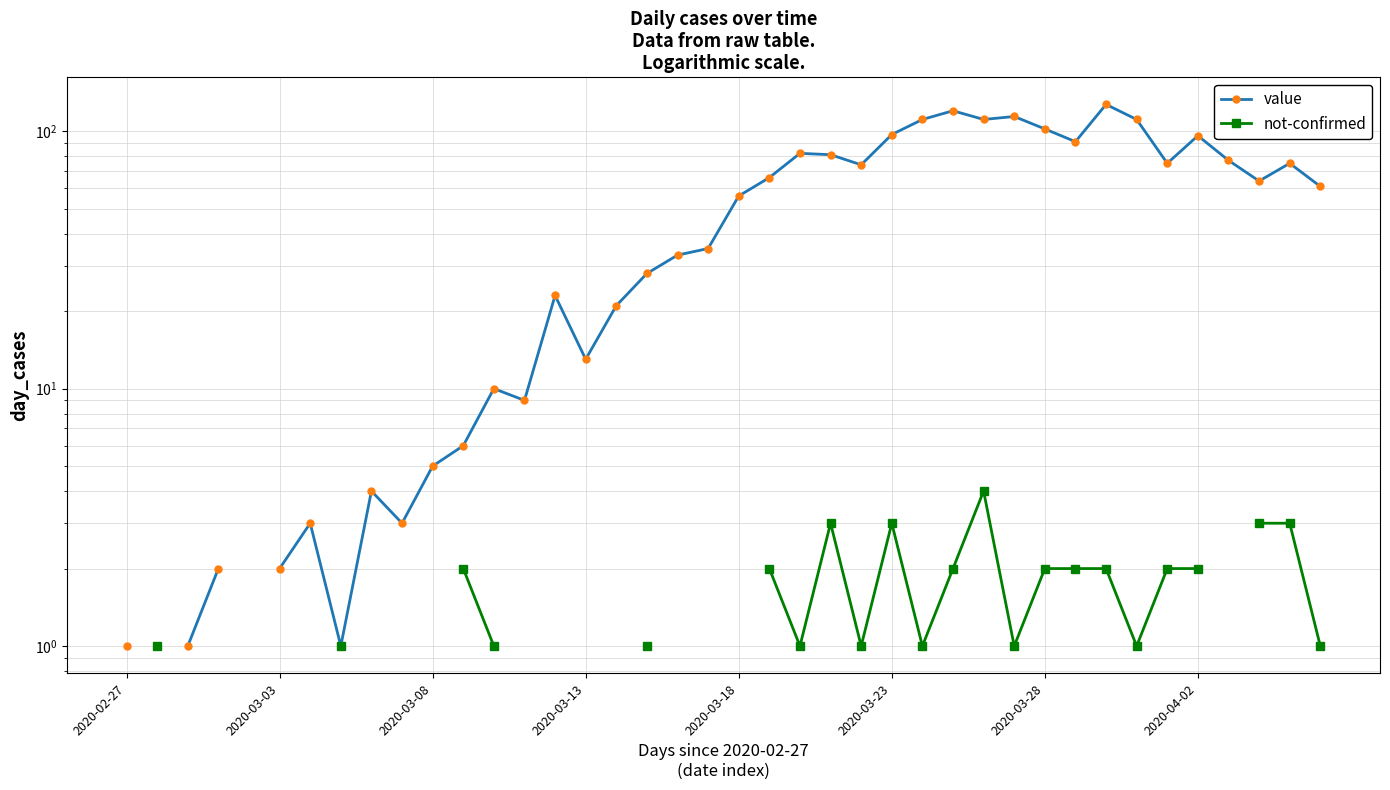

How many categories are shown in the chart?

40